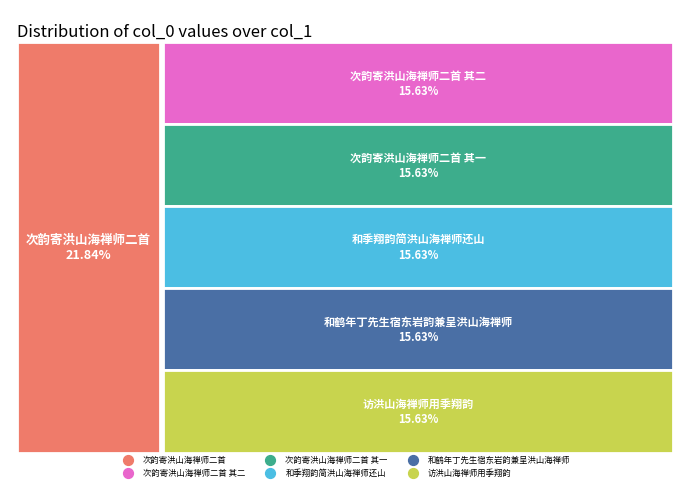

The 次韵寄洪山海禅师二首 slice represents 28% of the pie. True or false?

False